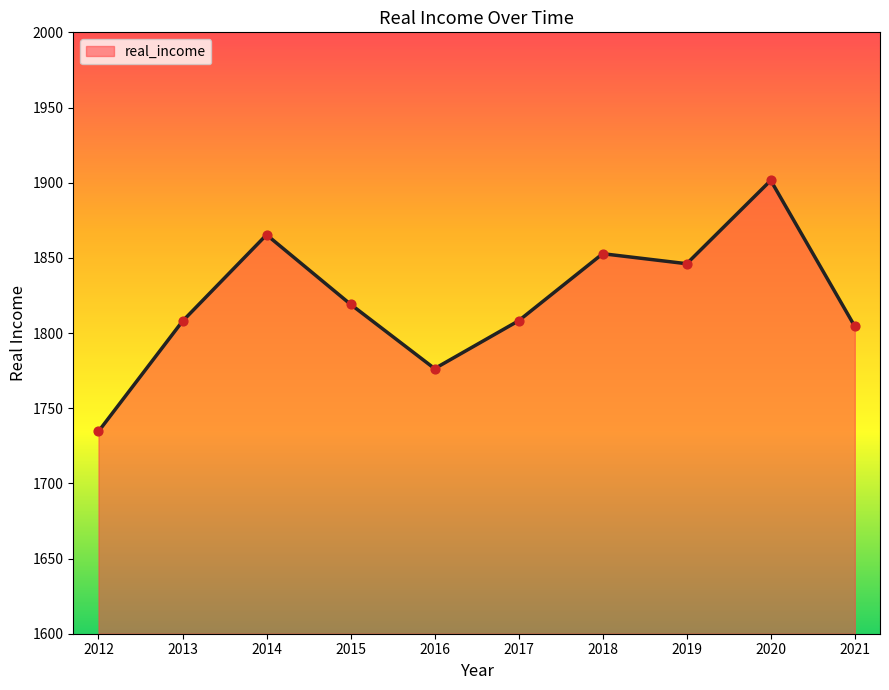

Which has a higher value, 2014 or 2013?

2014